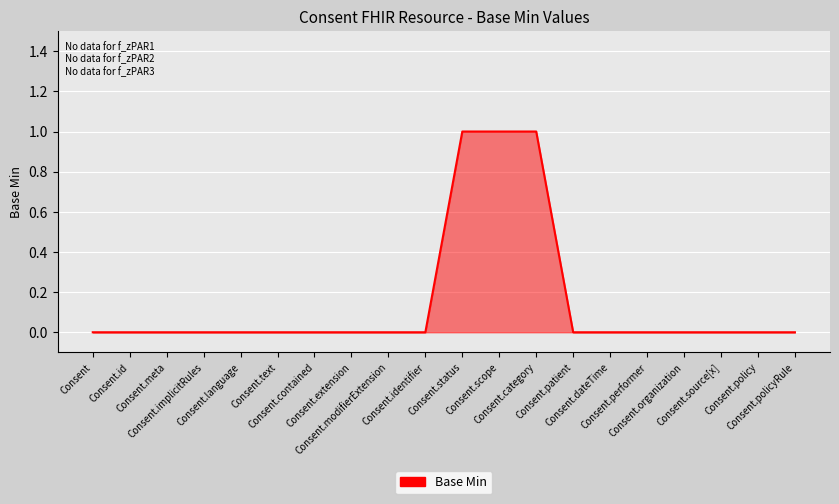

How many values are between 0 and 1?

20